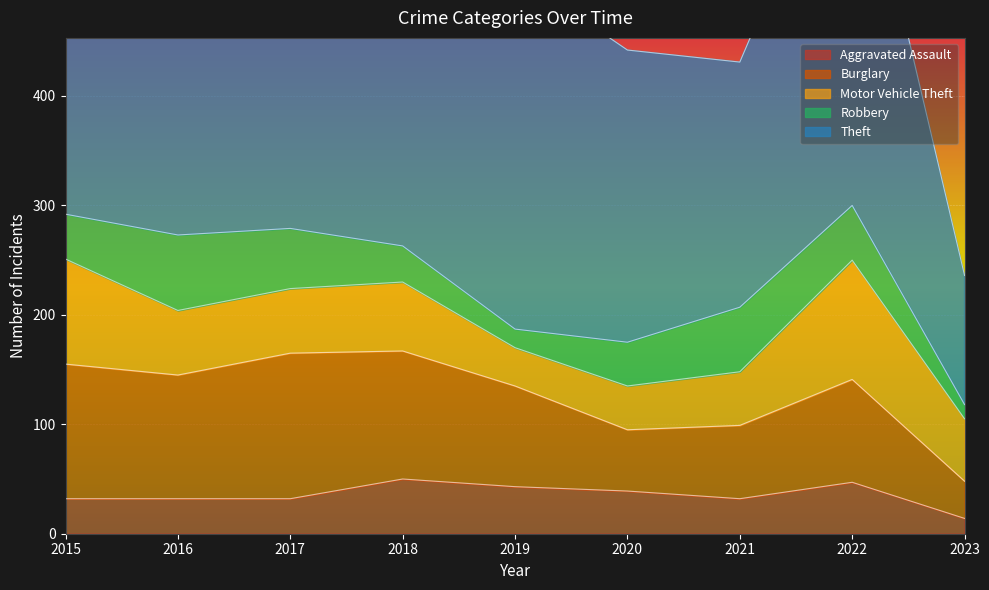

Reading left to right, transcribe all the data shown in this chart.

Aggravated Assault: 32	32	32	50	43	39	32	47	14
Burglary: 123	113	133	117	92	56	67	94	34
Motor Vehicle Theft: 96	59	59	63	35	40	49	109	57
Robbery: 41	69	55	33	17	40	59	50	13
Theft: 369	394	372	305	325	267	224	371	118